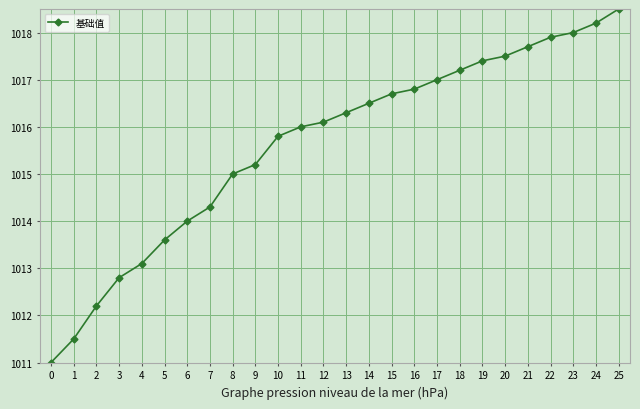

Approximately how many times larger is the value at 16 compared to 11?

1.0